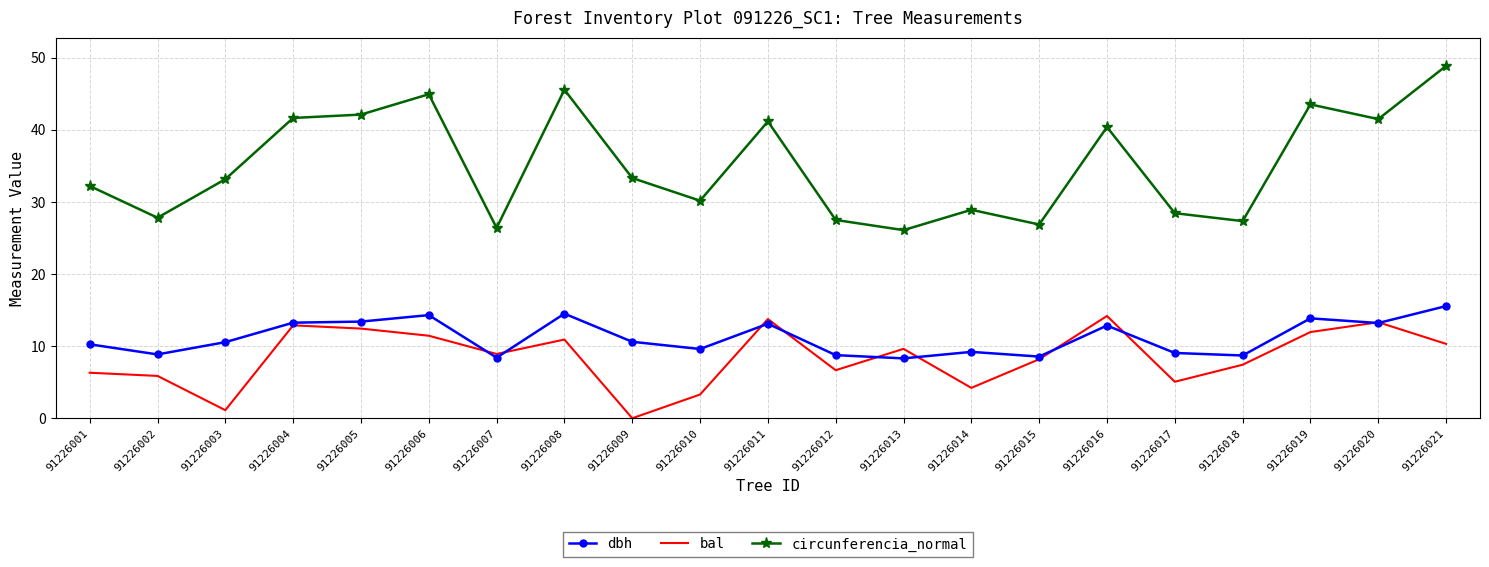

Rank the series by their maximum value, from highest to lowest.

circunferencia_normal, dbh, bal